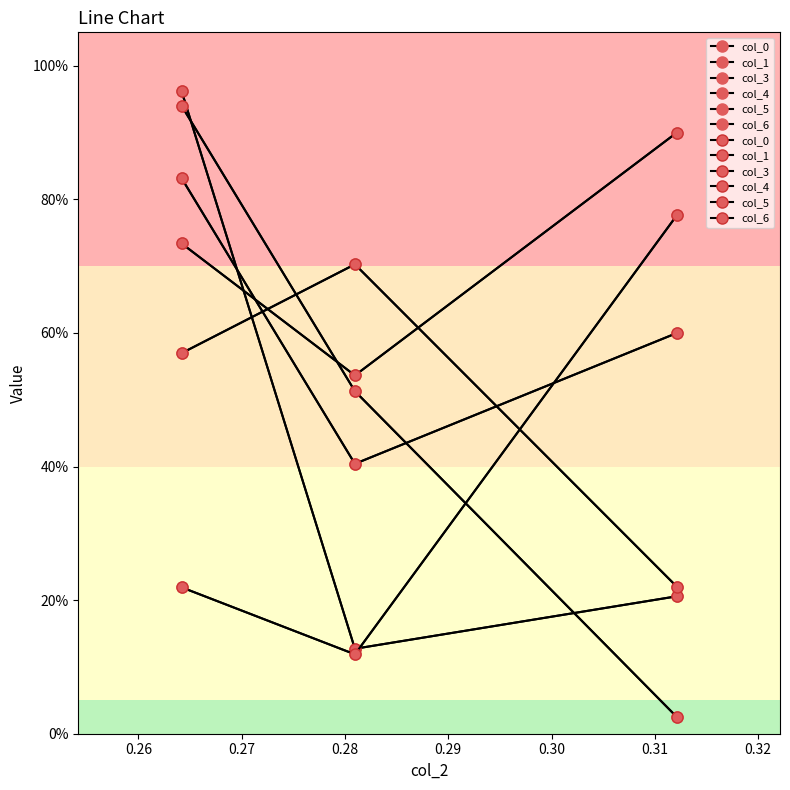

What is the value of the col_5 point at the 1st from the left?

0.2